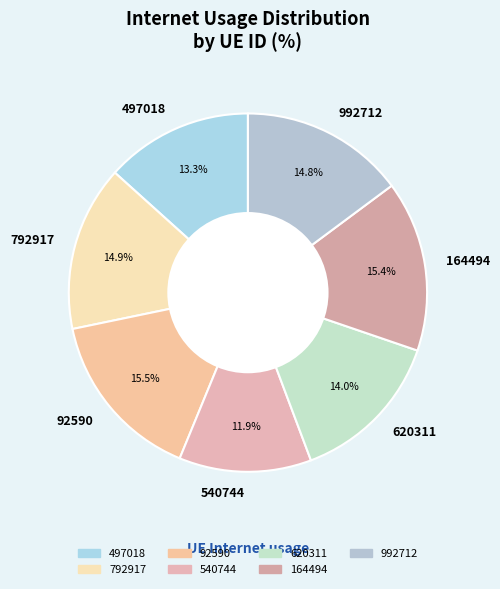

To the nearest percent, what is the difference between the largest and smallest slice percentages?

4%